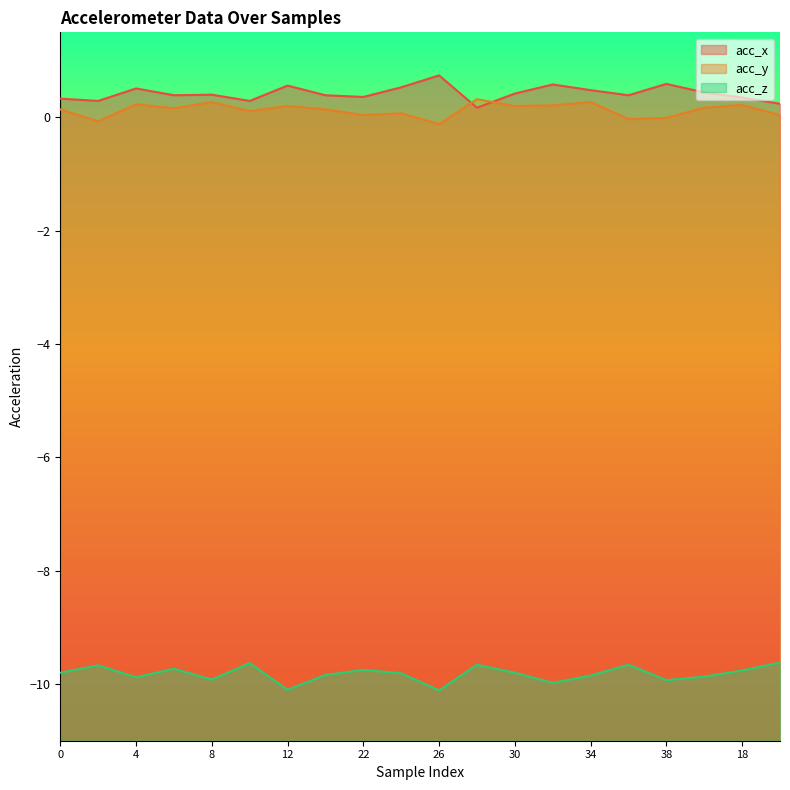

Is it true that acc_x equals 0.6 at 0?

False